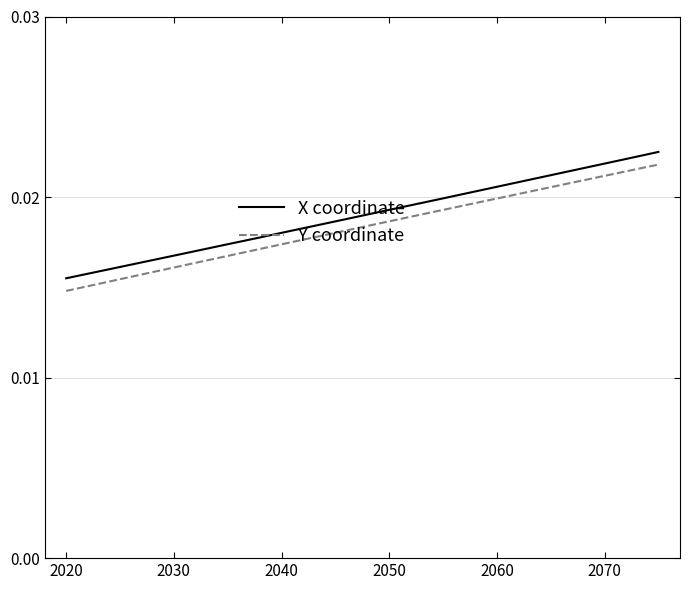

True or false: X coordinate and Y coordinate cross at least once.

False